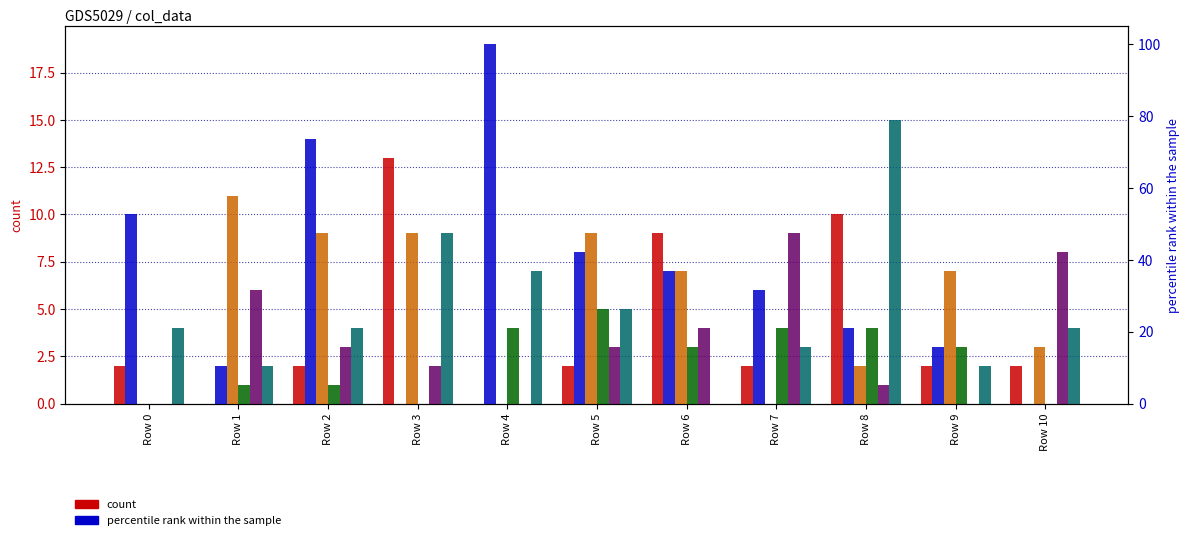

Which series has the widest spread of values?

col_3